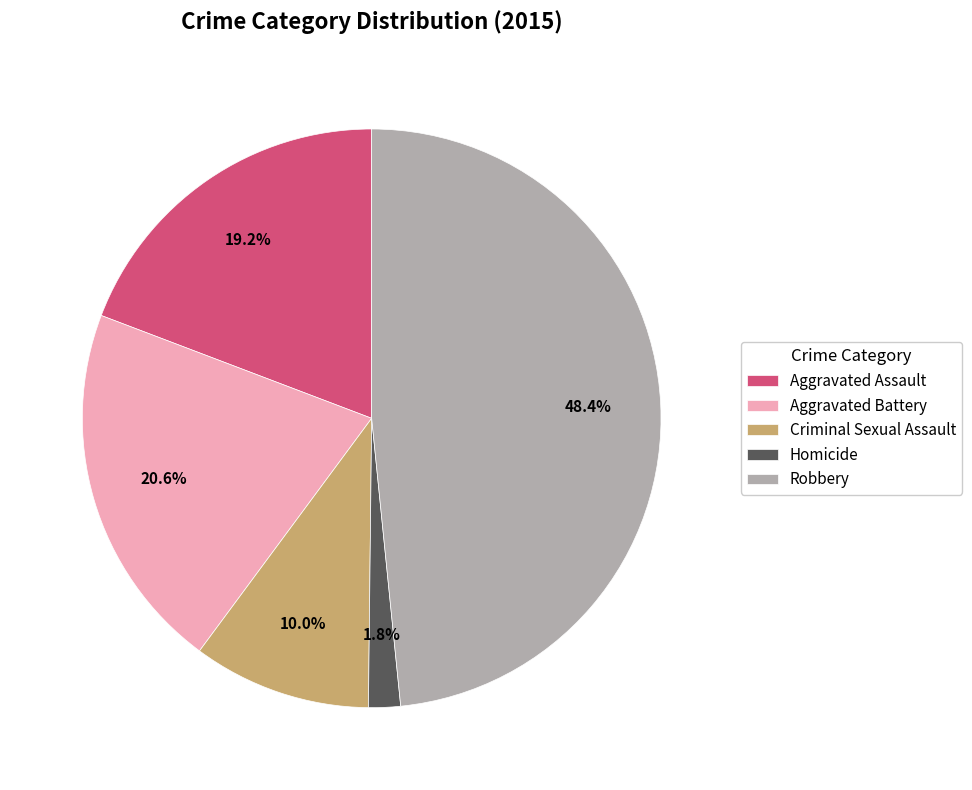

Is it true that Homicide is 2% of the pie?

True